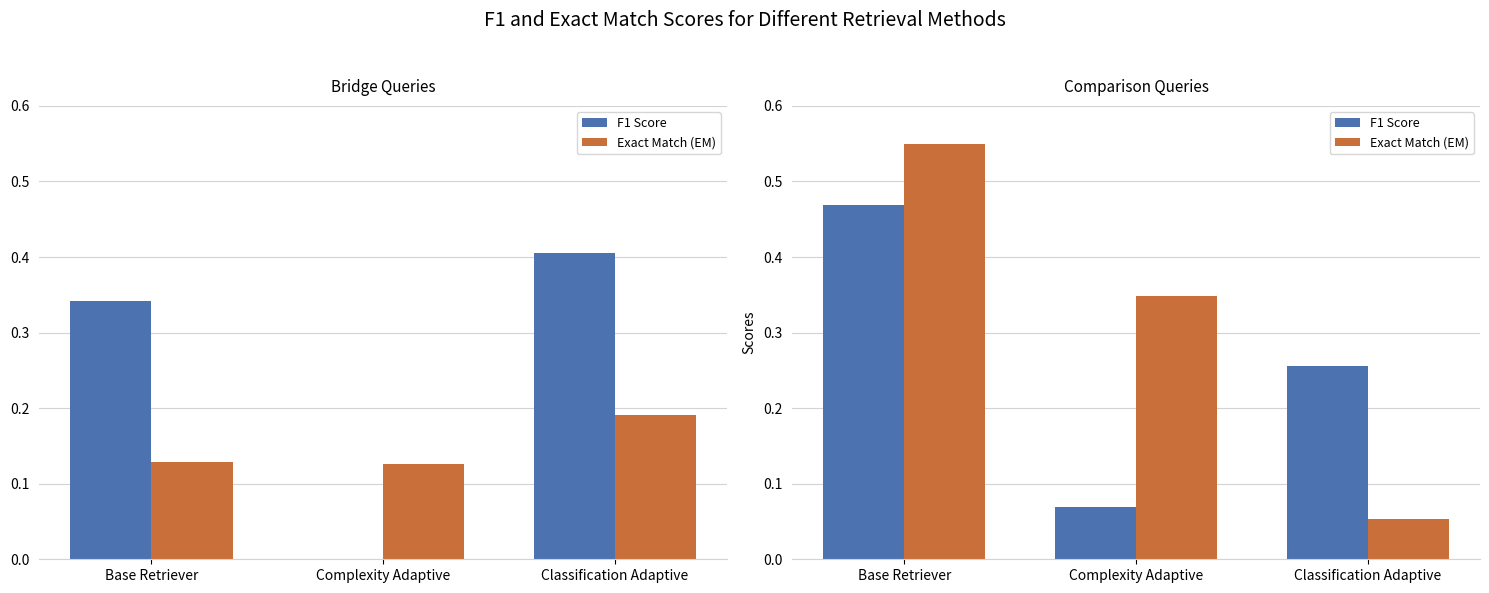

Which series has the largest total across all categories?

Exact Match (EM)